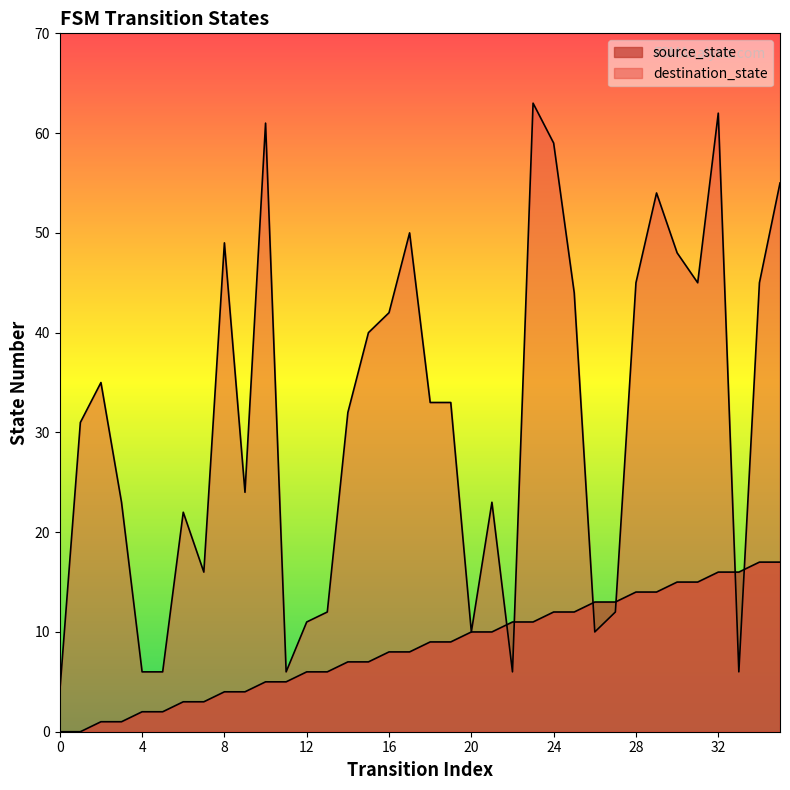

What are all the series names shown in the legend?

source_state, destination_state